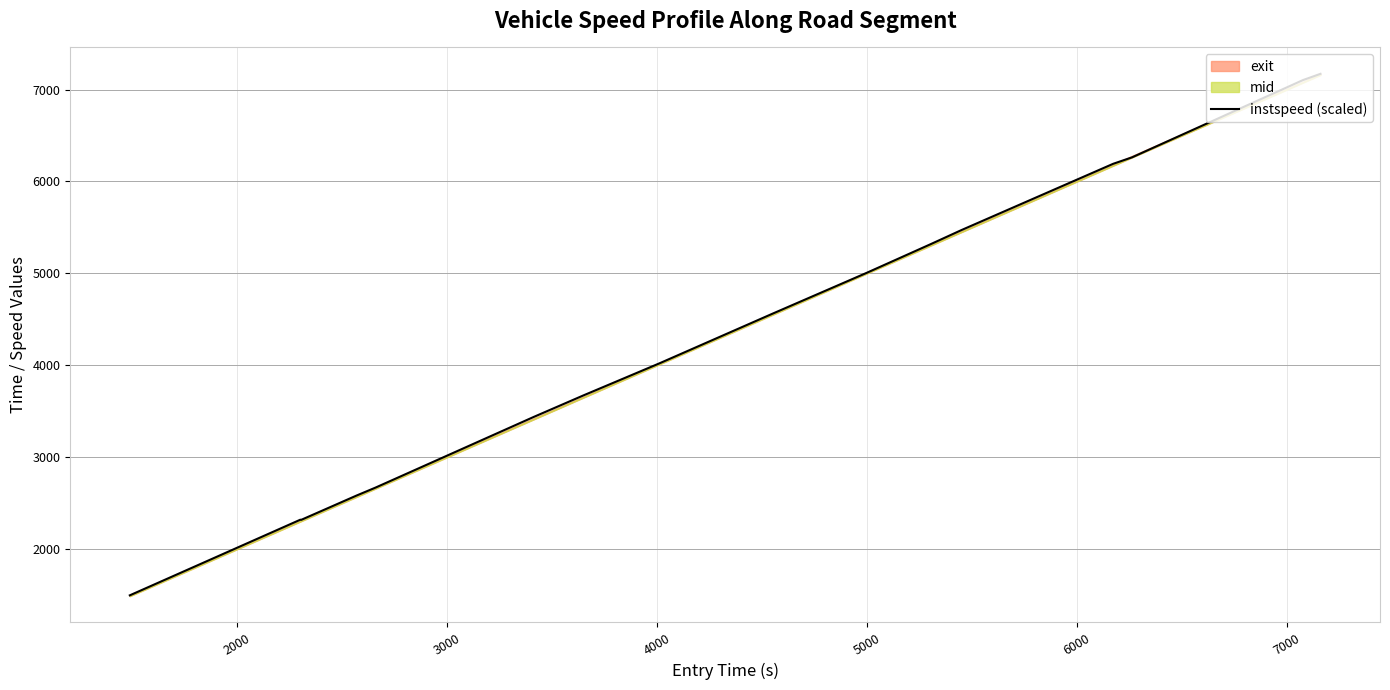

How many values are below 4561?

8